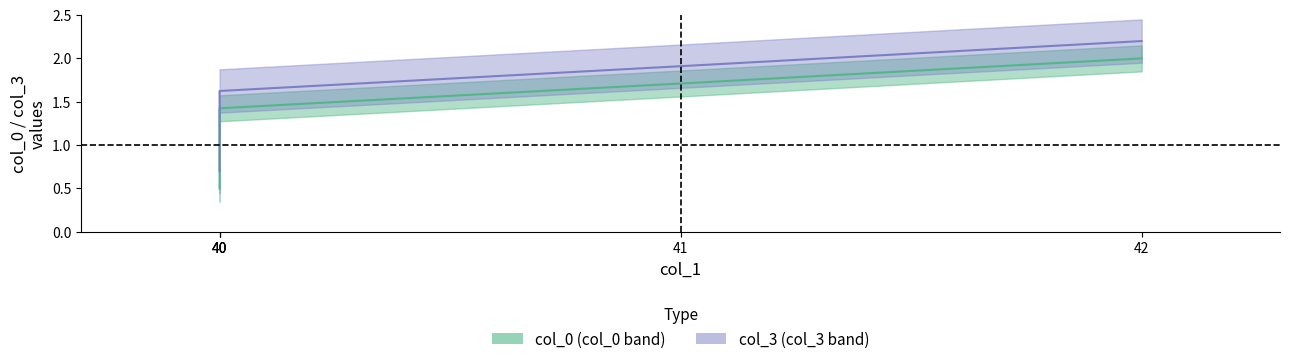

What is the value of the col_0 point at the 2nd from the left?

0.5